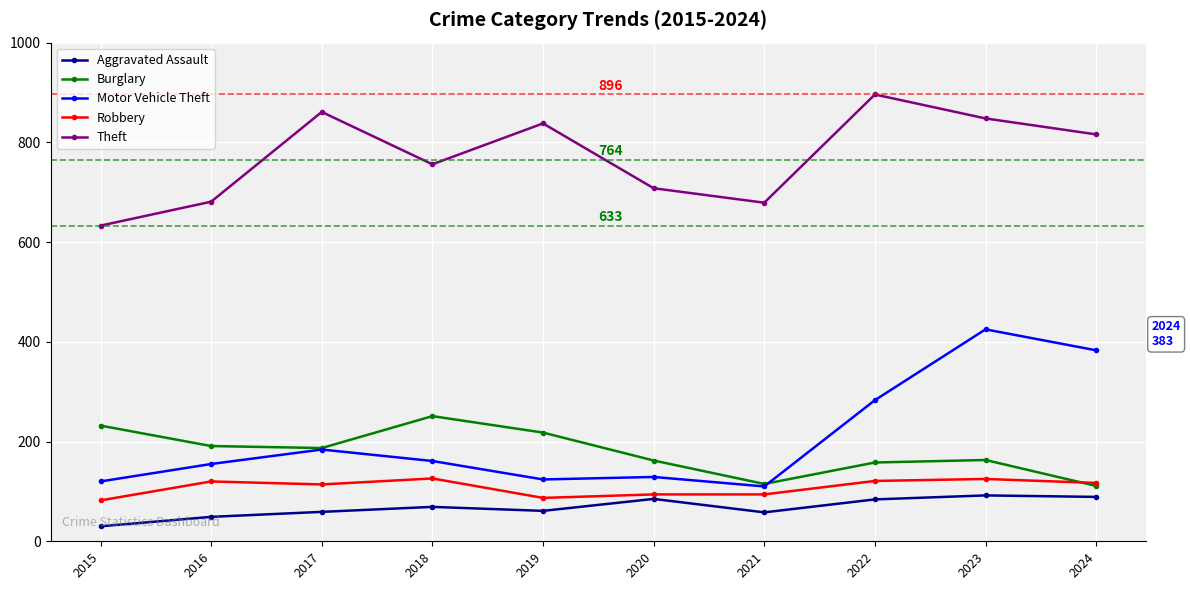

At 2020, list the series in order from smallest to largest.

Aggravated Assault, Robbery, Motor Vehicle Theft, Burglary, Theft